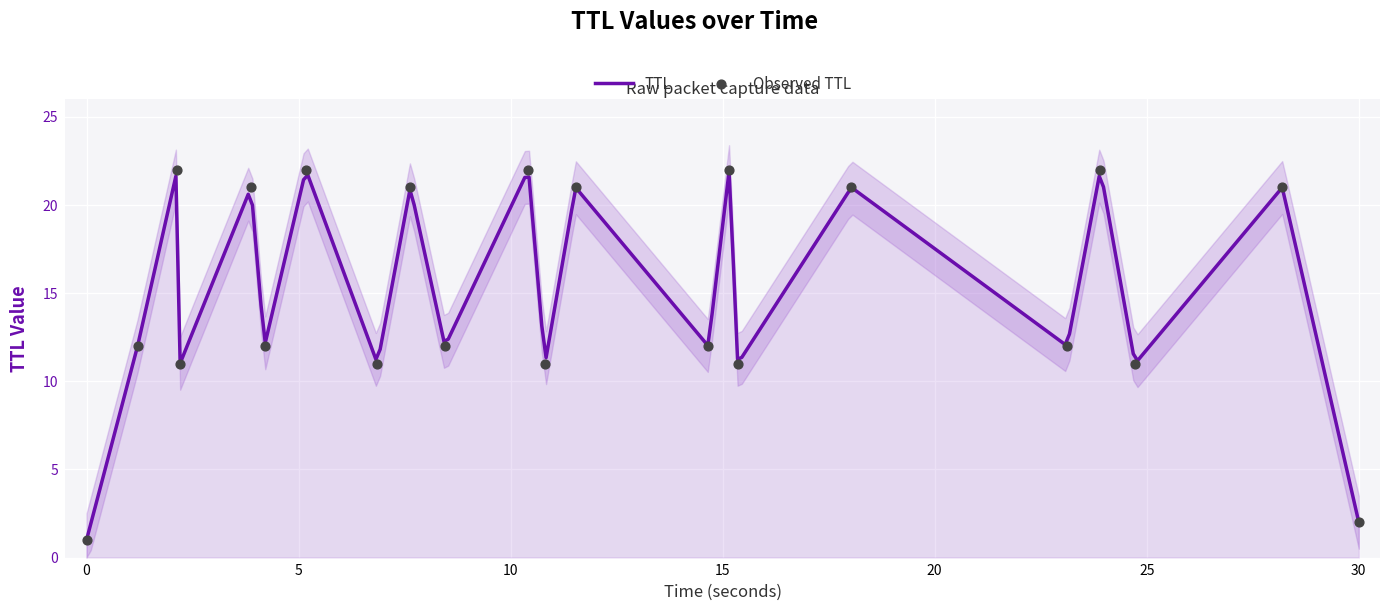

What is the minimum value for TTL?

1.0